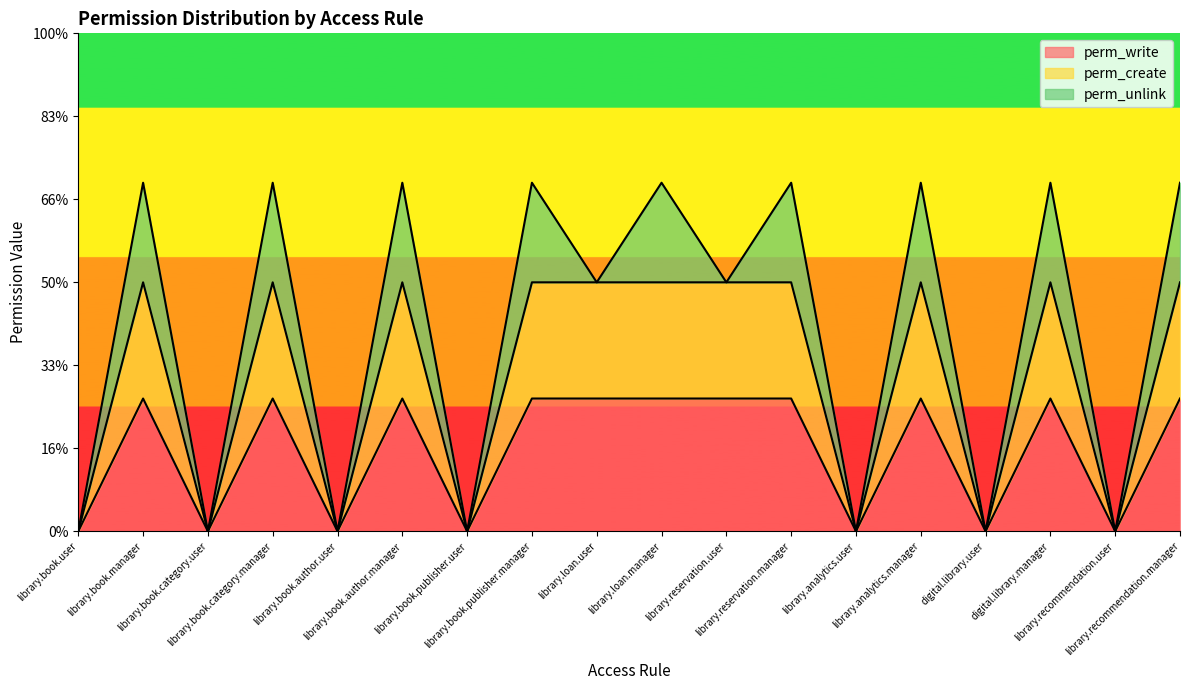

Is it true that perm_write equals 0.0 at library.book.publisher.user?

True